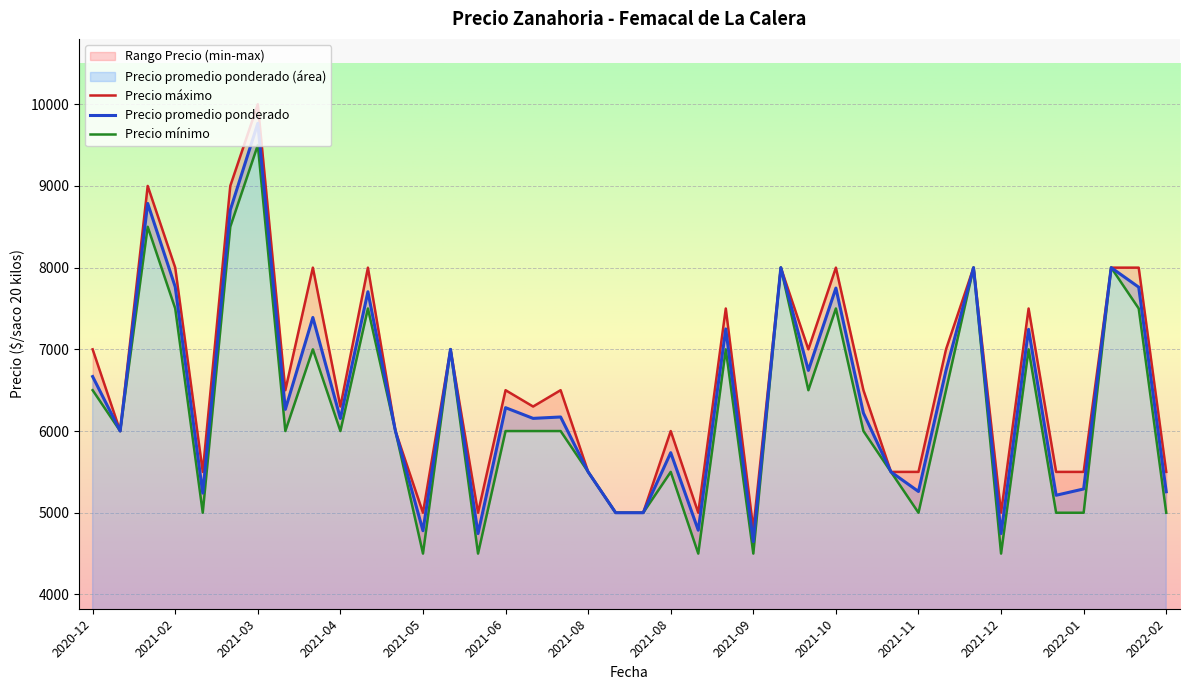

List the labels in order of Precio maximo value, largest first.

2021-03, 2021-02, 2021-03, 2021-04, 2021-05, 2021-09, 2021-10, 2021-12, 2022-01, 2022-02, 2021-02, 2021-09, 2021-12, 2021-06, 2021-10, 2021-11, 2020-12, 2021-06, 2021-07, 2021-10, 2021-03, 2021-07, 2021-04, 2021-01, 2021-05, 2021-08, 2021-03, 2021-08, 2021-10, 2021-11, 2022-01, 2022-01, 2022-02, 2021-05, 2021-06, 2021-08, 2021-08, 2021-12, 2021-08, 2021-09